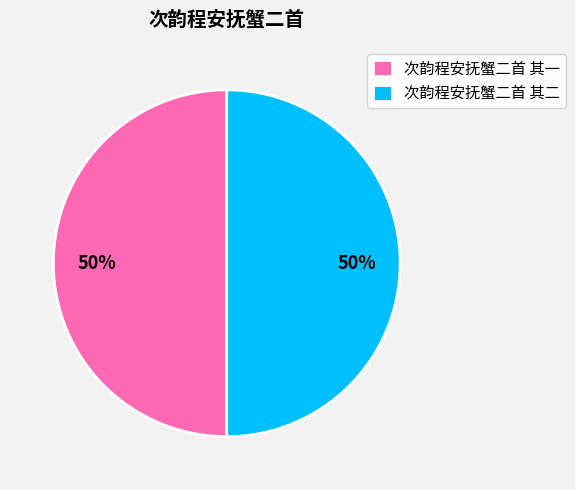

The 次韵程安抚蟹二首 其二 slice represents 36% of the pie. True or false?

False